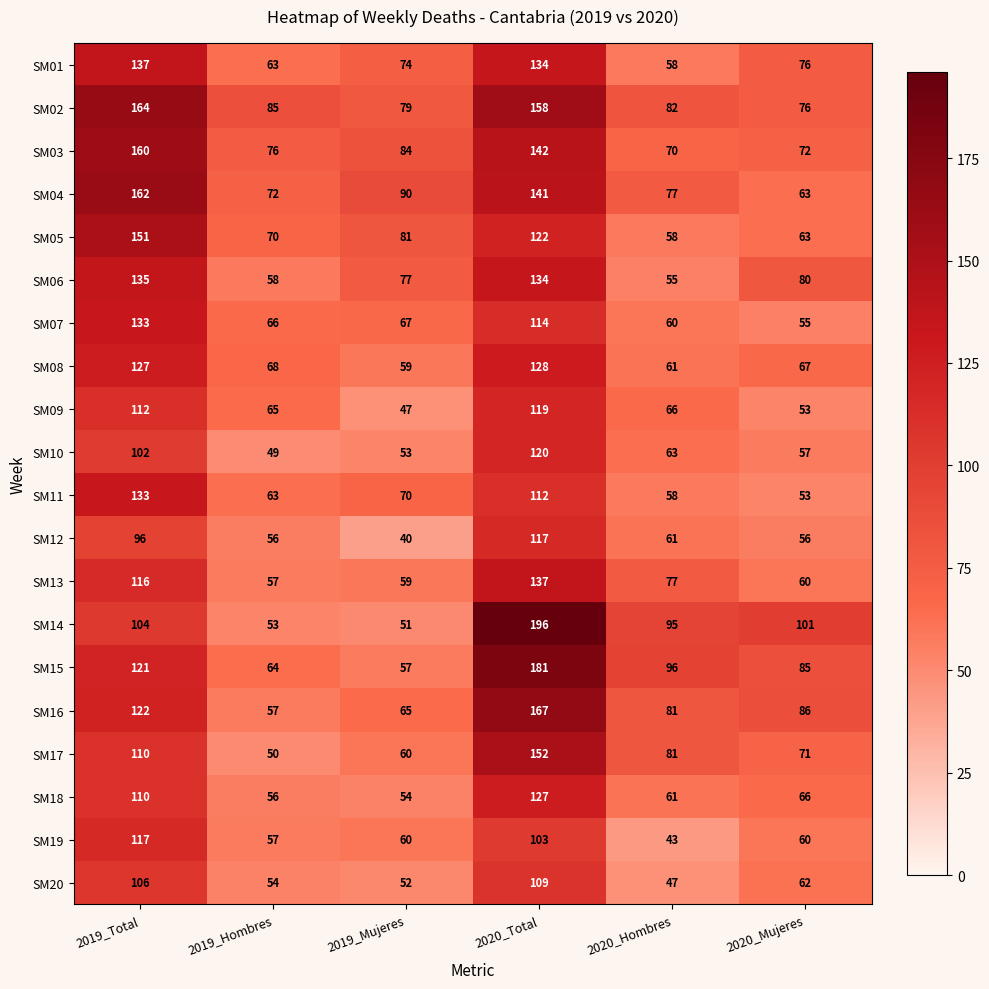

True or false: SM06 has a value of 58 at 2019_Hombres.

True